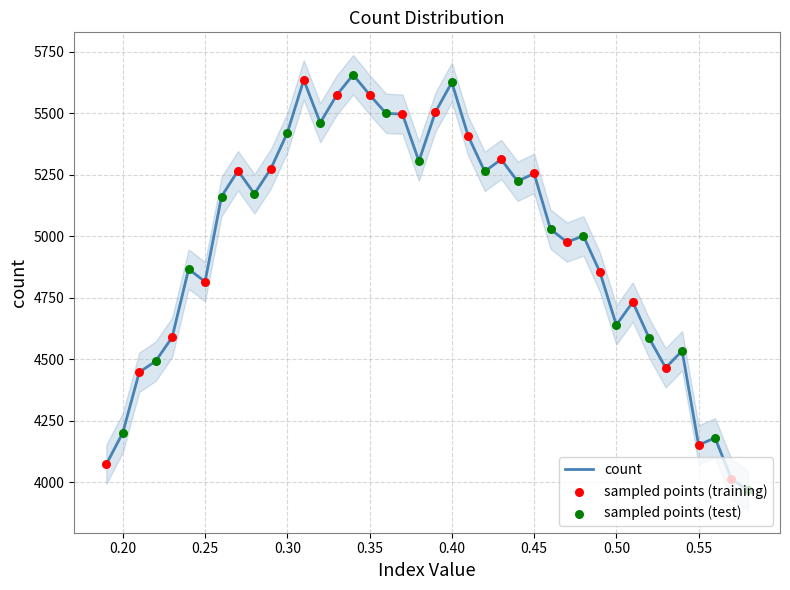

Which has a higher value, 0.35 or 0.46?

0.35